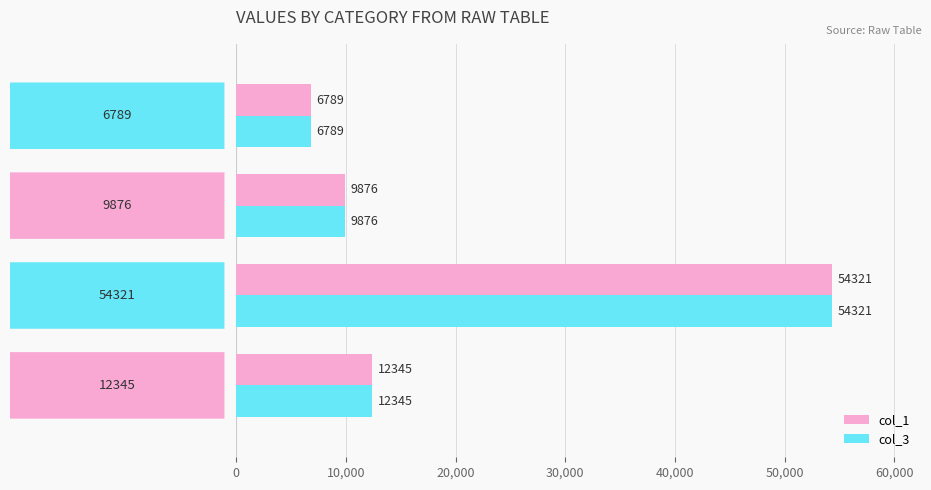

At how many categories does at least one series exceed 9105?

3